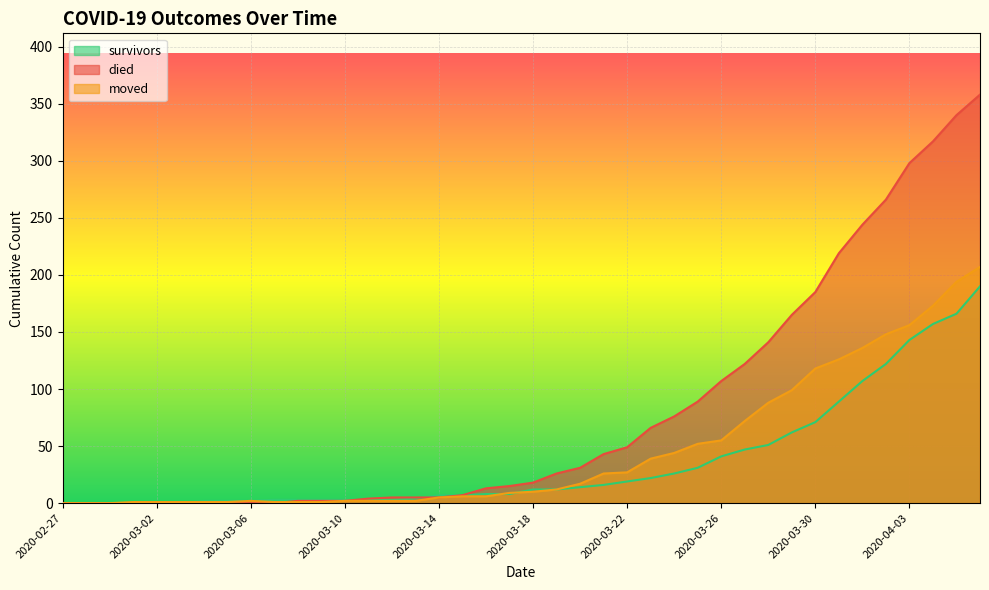

Which series has the widest spread of values?

died